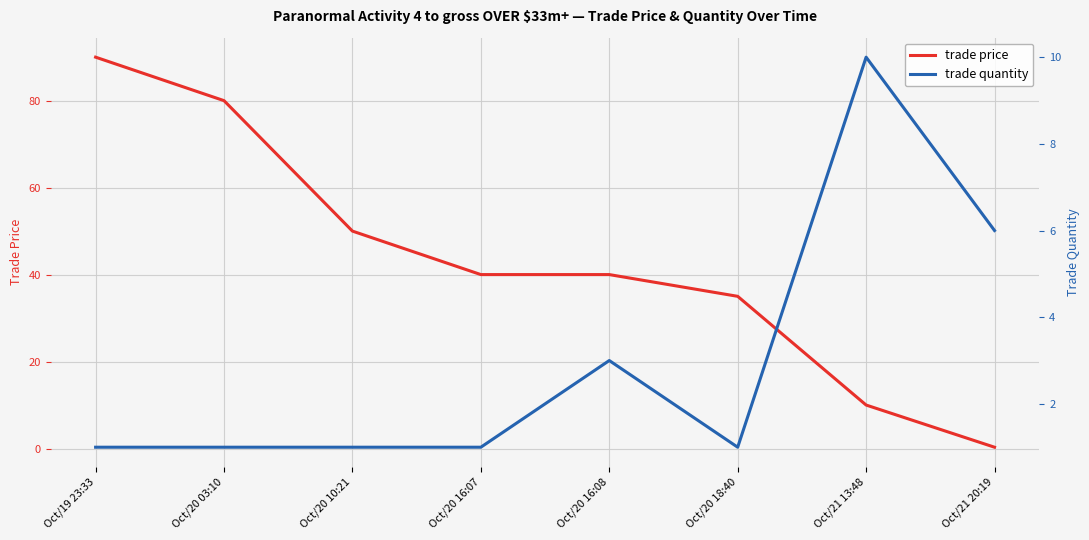

At which label does trade quantity reach its minimum?

Oct/19 23:33